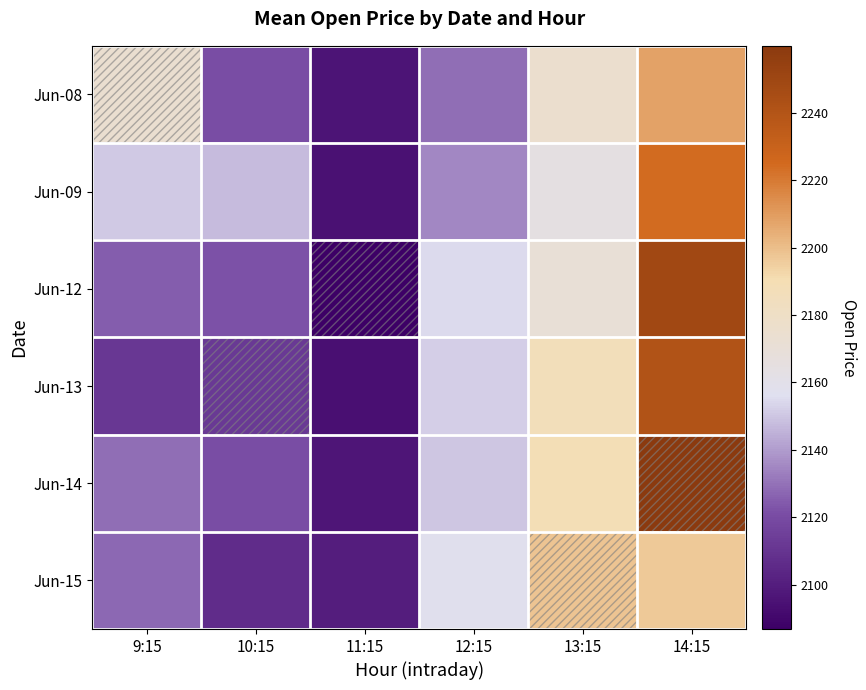

Reading right to left, what are all the values shown in this chart?

Jun-08: 14:15=2208.1	13:15=2175.0	12:15=2128.9	11:15=2096.1	10:15=2121.2	9:15=2174.0
Jun-09: 14:15=2224.2	13:15=2164.4	12:15=2135.1	11:15=2094.4	10:15=2147.4	9:15=2150.9
Jun-12: 14:15=2248.8	13:15=2170.4	12:15=2155.1	11:15=2086.8	10:15=2122.1	9:15=2125.2
Jun-13: 14:15=2240.4	13:15=2186.8	12:15=2152.1	11:15=2094.1	10:15=2112.1	9:15=2111.4
Jun-14: 14:15=2259.9	13:15=2188.8	12:15=2150.0	11:15=2096.4	10:15=2121.0	9:15=2128.8
Jun-15: 14:15=2196.6	13:15=2197.9	12:15=2157.3	11:15=2100.0	10:15=2107.0	9:15=2127.4